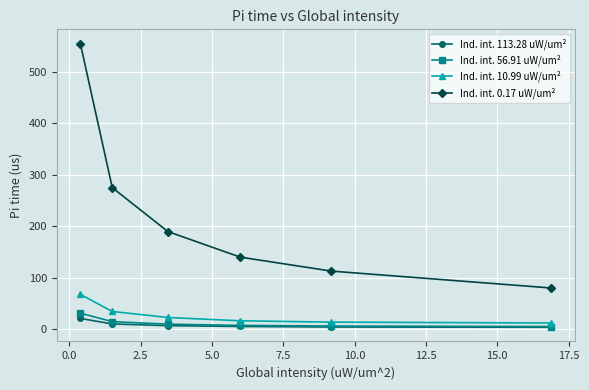

Which series has the largest range (max minus min)?

Ind. int. 0.17 uW/um²